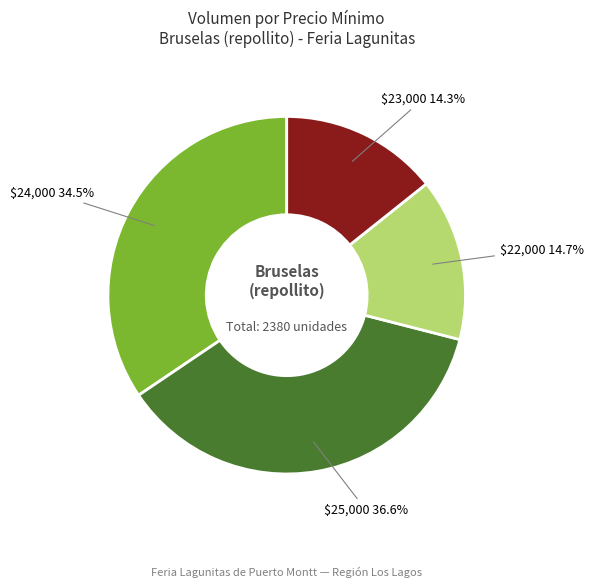

How many slices are in this pie chart?

4